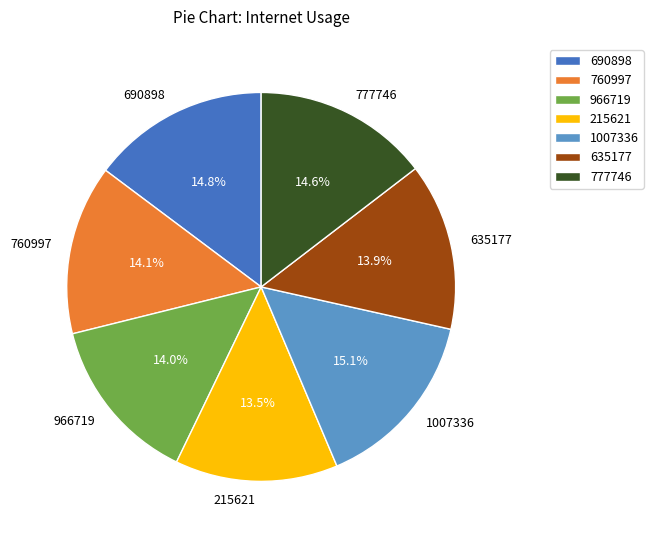

How many segments does this pie chart have?

7